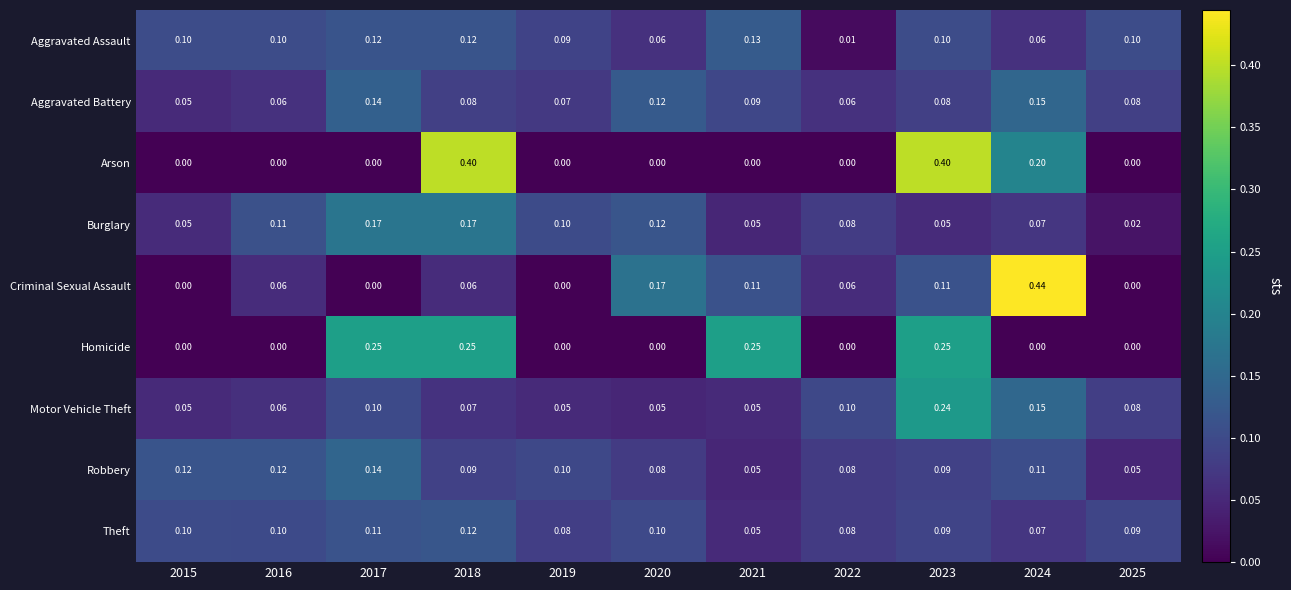

How many categories are shown in the chart?

11